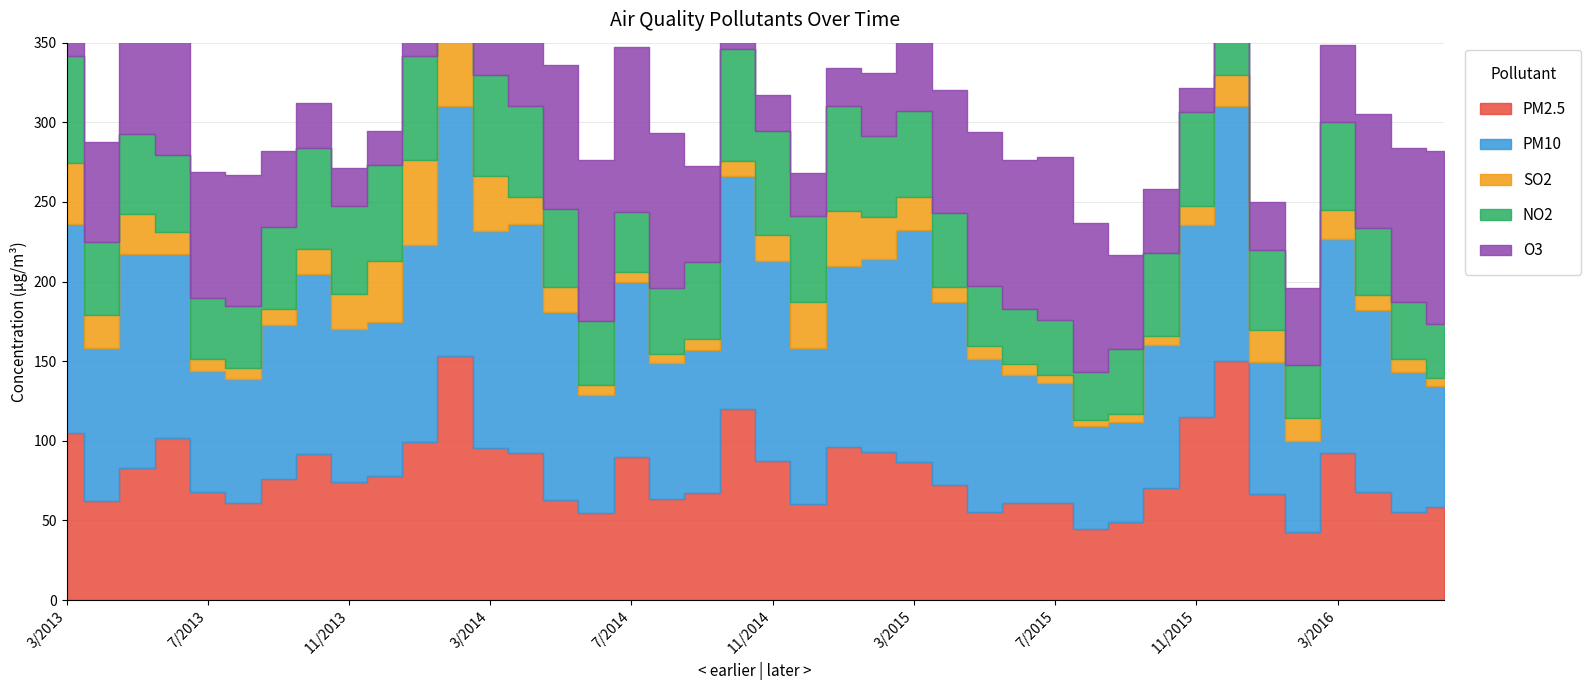

Where does the PM2.5 series first go above 73?

3/2013